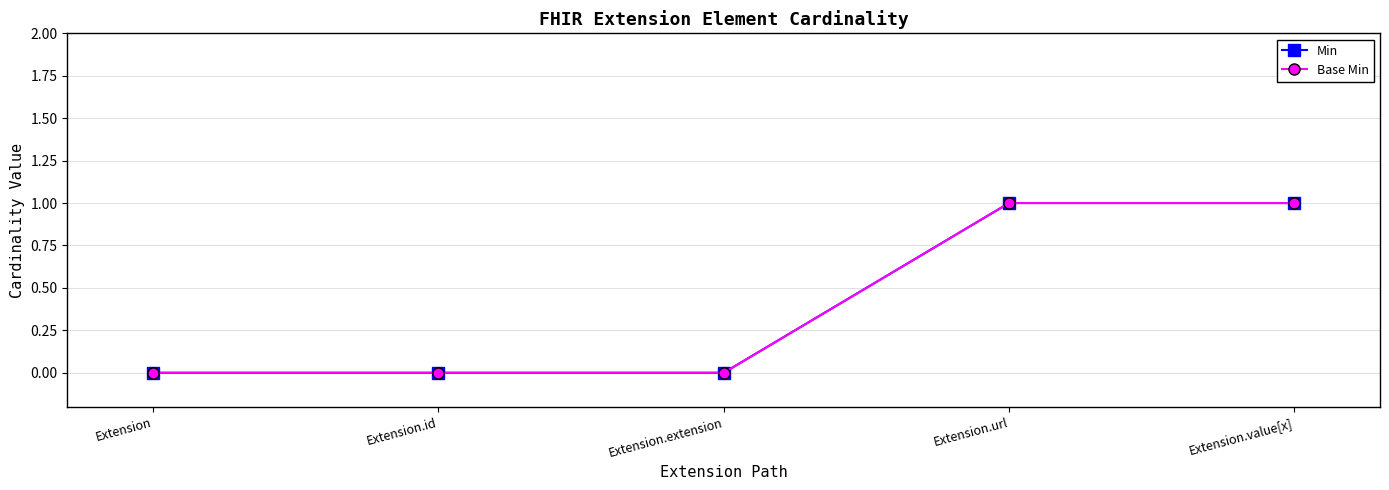

What is the sum of all Min values?

2